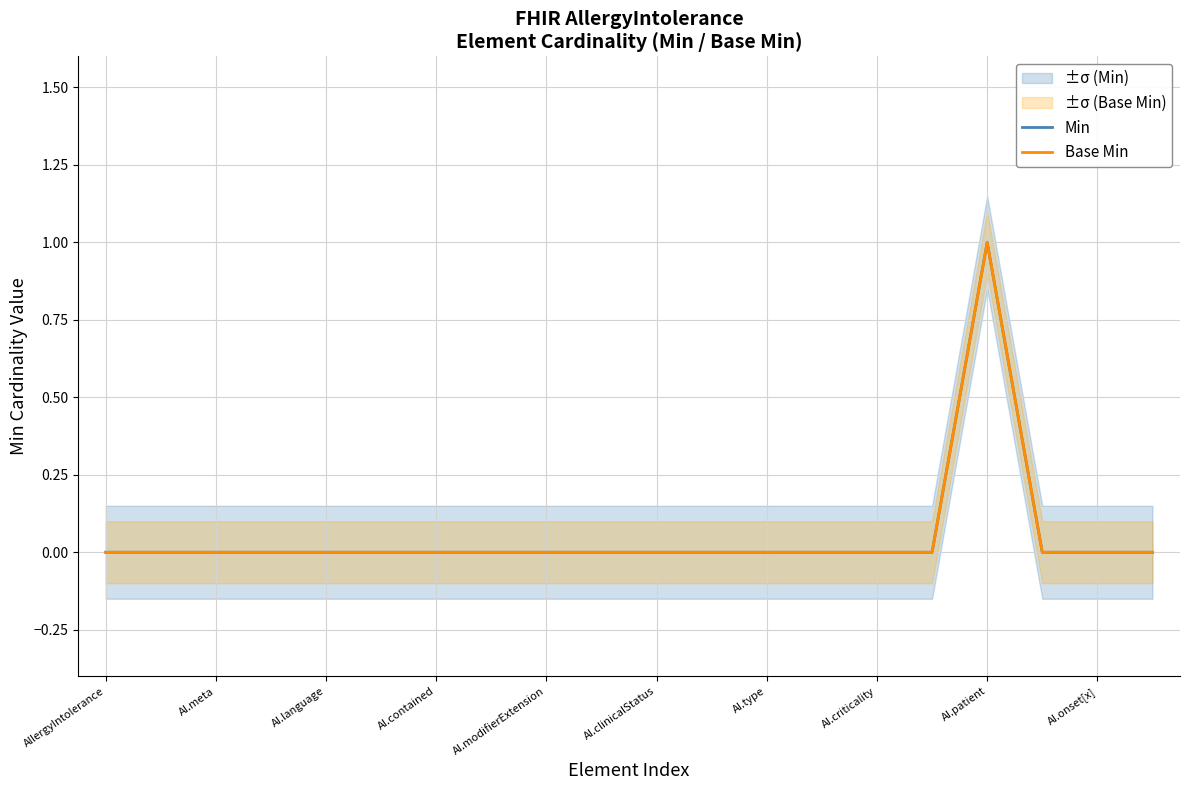

Which series changed the most between AI.clinicalStatus and AI.onset[x]?

Min